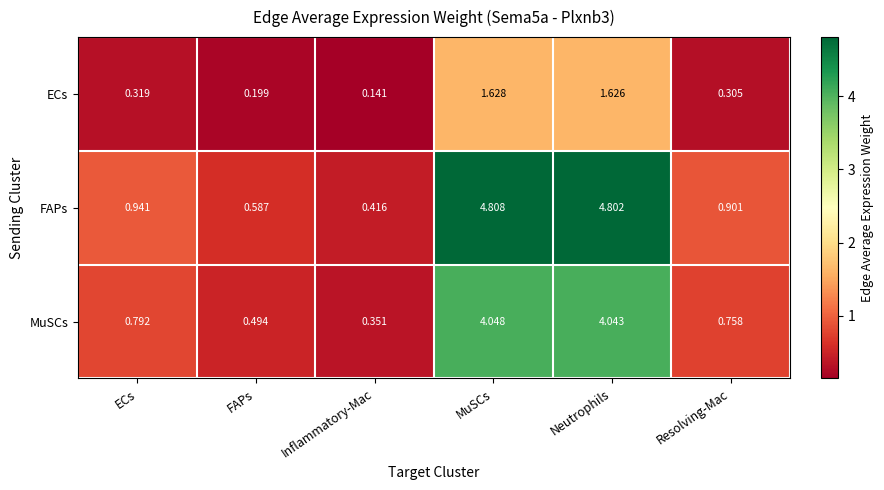

Which series changed the most between MuSCs and Neutrophils?

FAPs